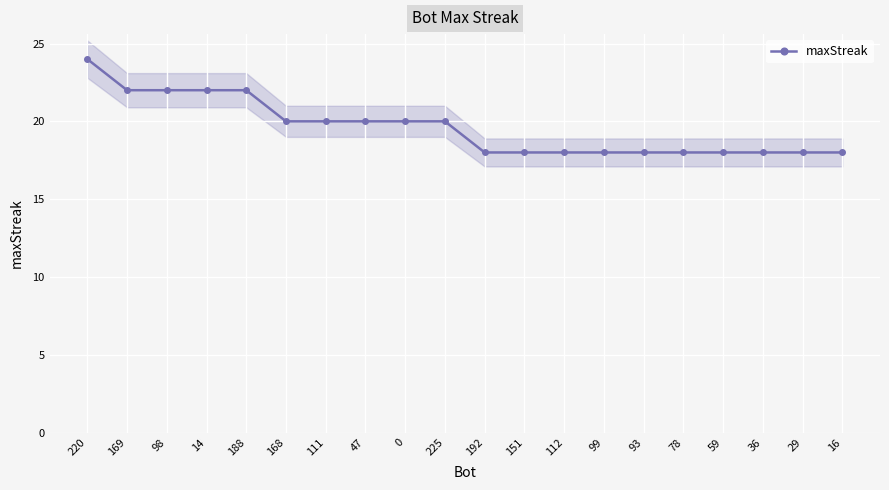

What position from the right is 188?

16